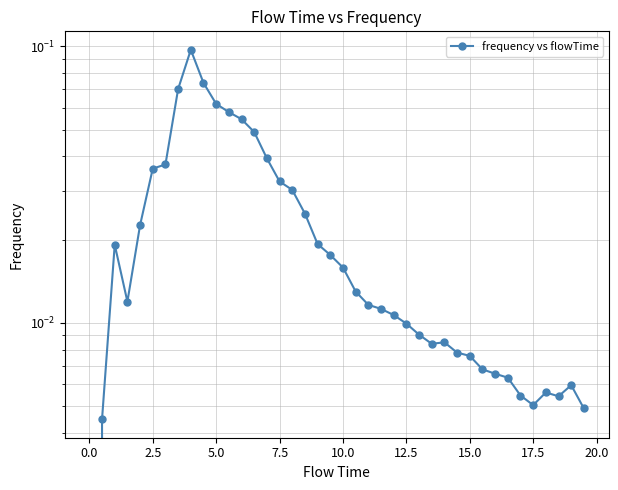

What is the sum of all values?

0.9